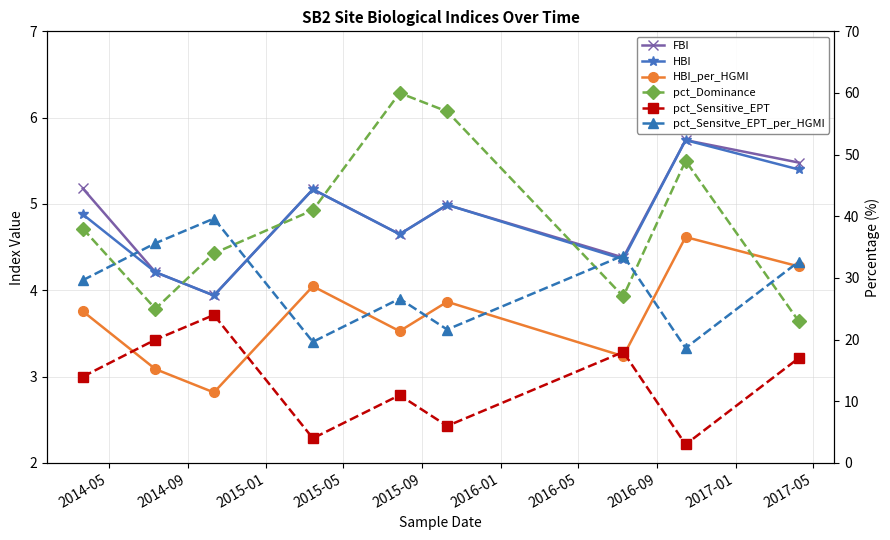

True or false: HBI_per_HGMI and pct_Dominance cross at least once.

False